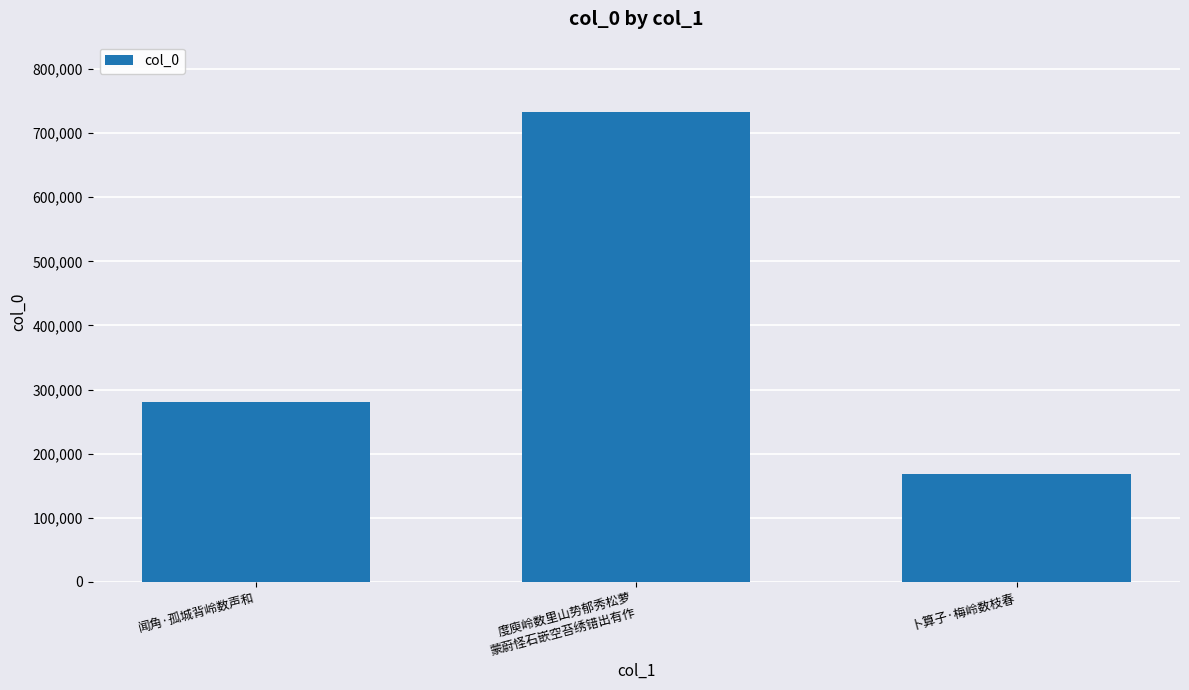

Reading left to right, transcribe all the data shown in this chart.

281217	732827	168895